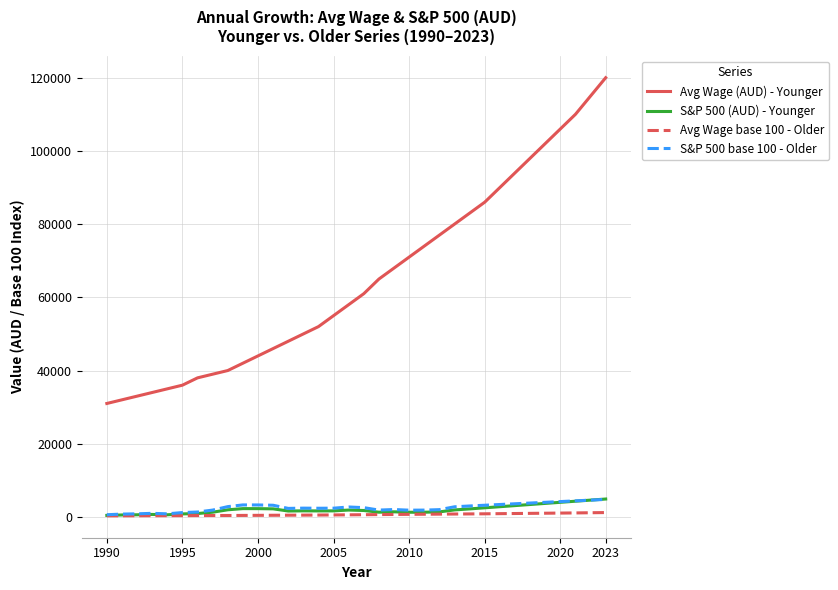

What is the highest value of the S&P 500 (AUD) - Younger series?

4900.0